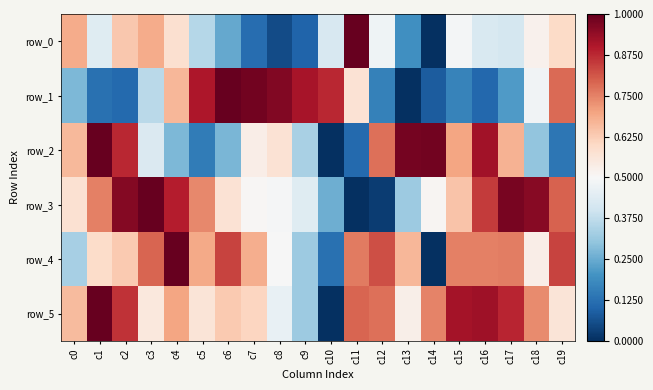

Which series has the largest total across all categories?

row_5